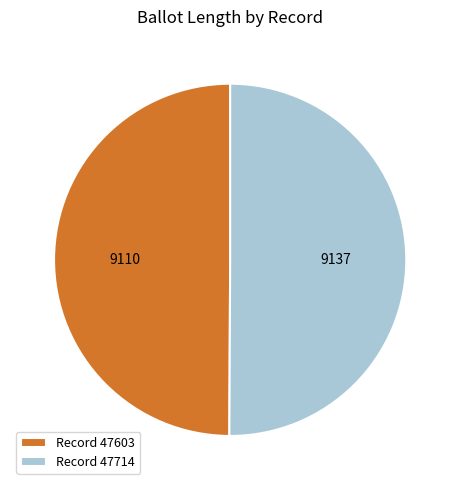

How many slices are in this pie chart?

2